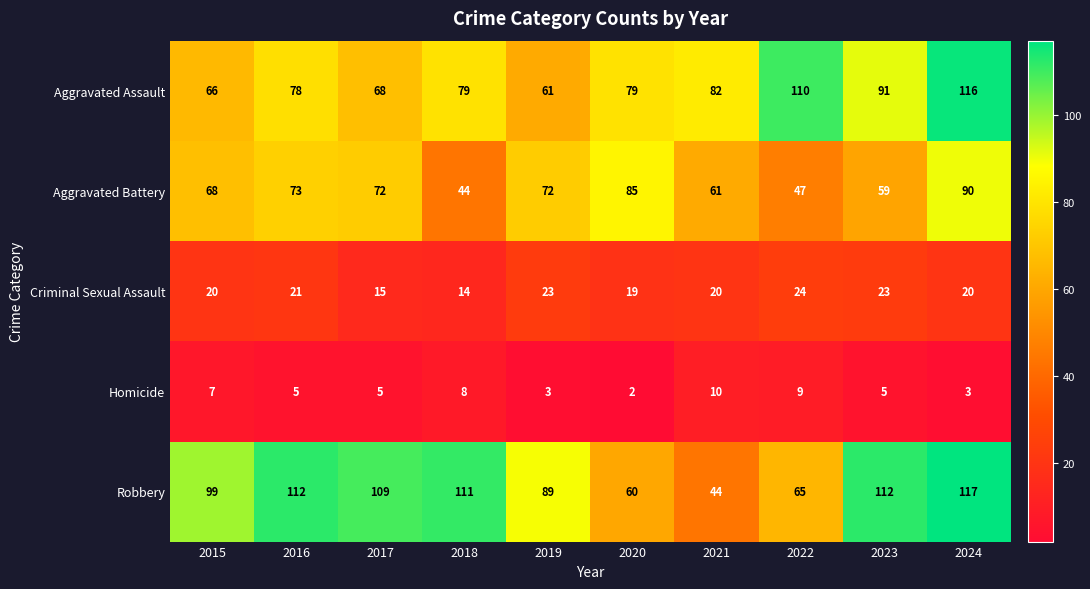

Which series changed the most between 2020 and 2021?

Aggravated Battery